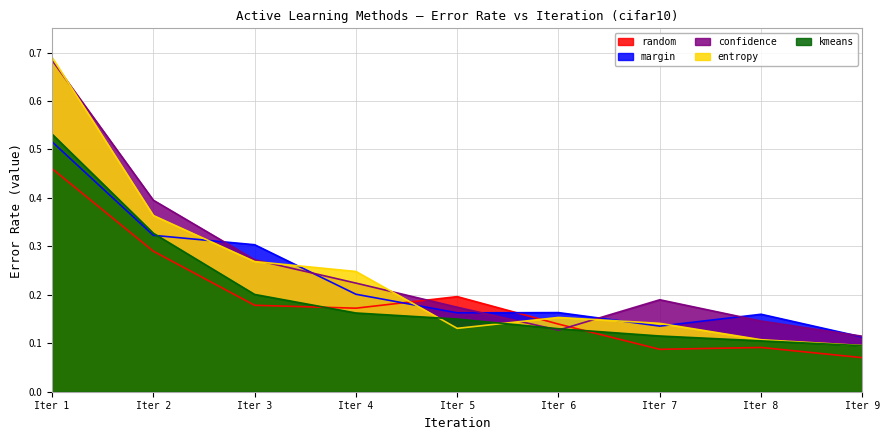

List the series in order of their overall mean, lowest first.

random, kmeans, margin, entropy, confidence